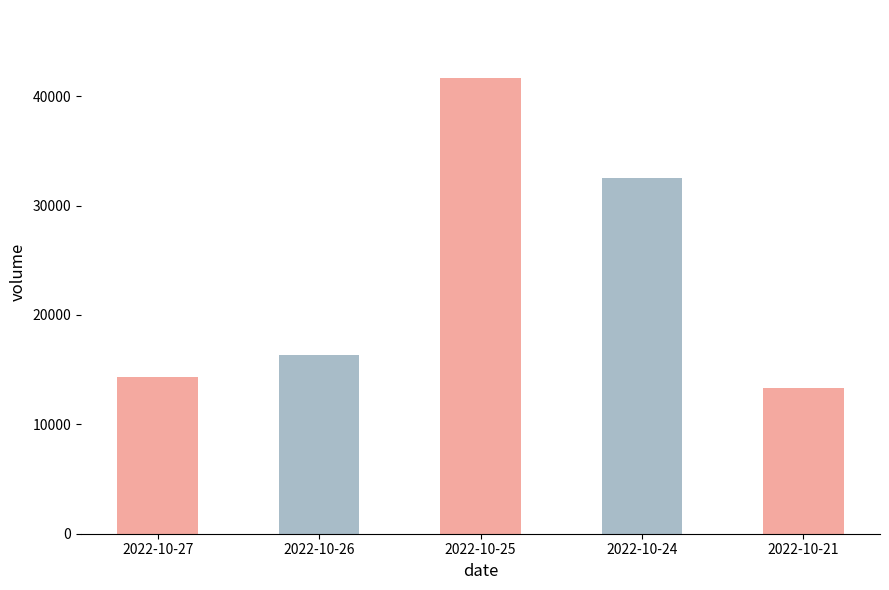

Reading left to right, list all the values displayed in this chart.

14331	16350	41641	32551	13348